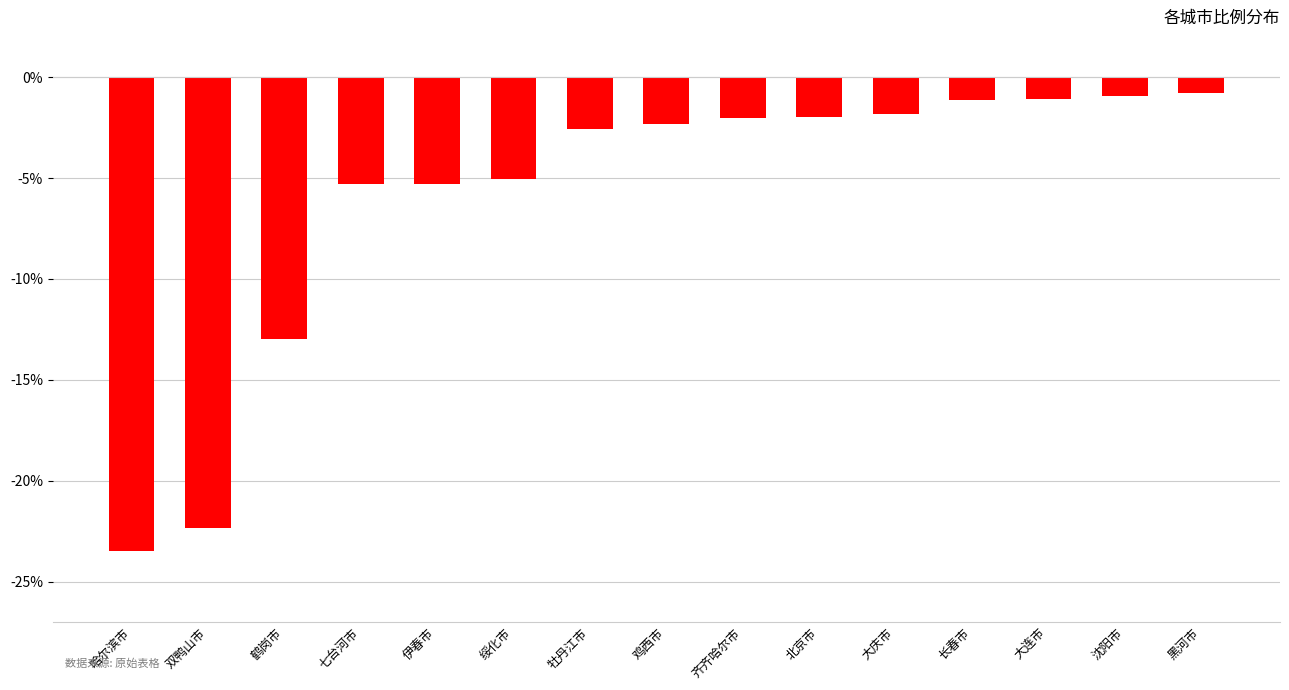

Reading right to left, what are all the values shown in this chart?

黑河市=-0.8	沈阳市=-0.9	大连市=-1.1	长春市=-1.1	大庆市=-1.8	北京市=-2.0	齐齐哈尔市=-2.0	鸡西市=-2.3	牡丹江市=-2.6	绥化市=-5.0	伊春市=-5.3	七台河市=-5.3	鹤岗市=-13.0	双鸭山市=-22.3	哈尔滨市=-23.5